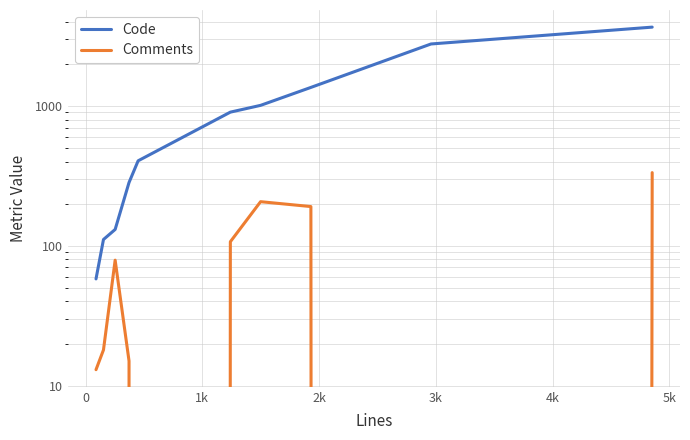

Rank the series by their average value, from highest to lowest.

Code, Comments